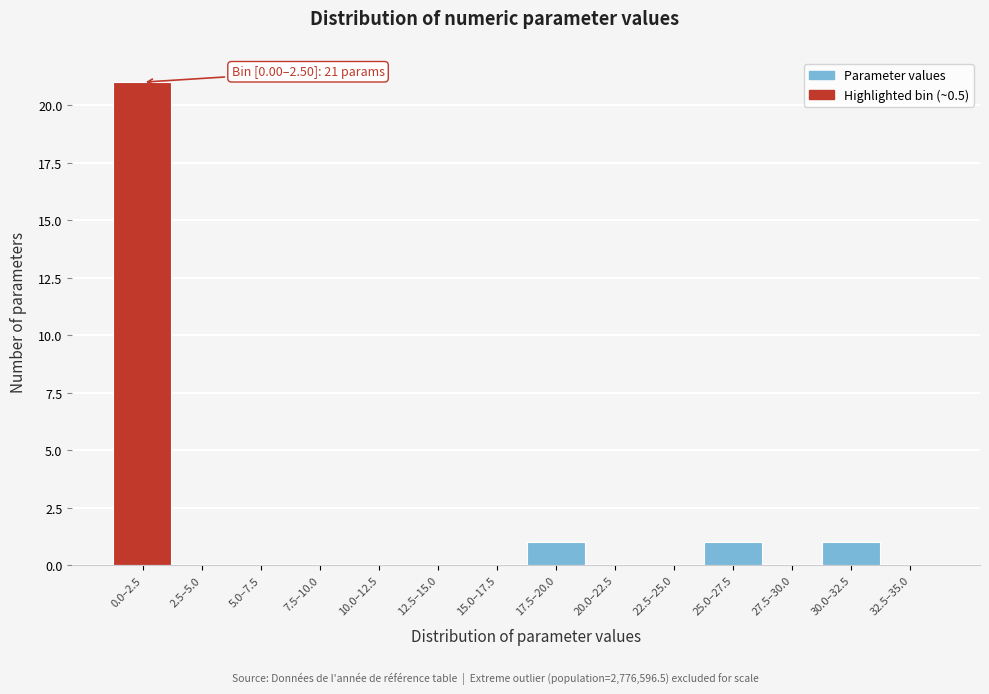

Reading left to right, list all the values displayed in this chart.

0.0–2.5=21	2.5–5.0=0	5.0–7.5=0	7.5–10.0=0	10.0–12.5=0	12.5–15.0=0	15.0–17.5=0	17.5–20.0=1	20.0–22.5=0	22.5–25.0=0	25.0–27.5=1	27.5–30.0=0	30.0–32.5=1	32.5–35.0=0